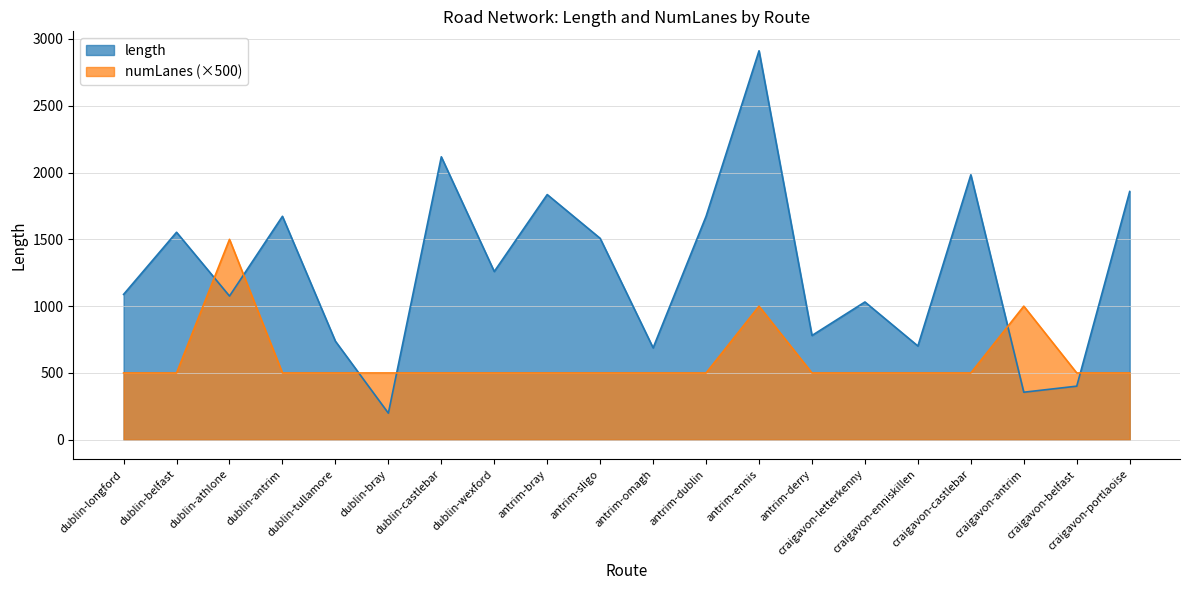

At dublin-belfast, list the series in order from smallest to largest.

numLanes (×500), length